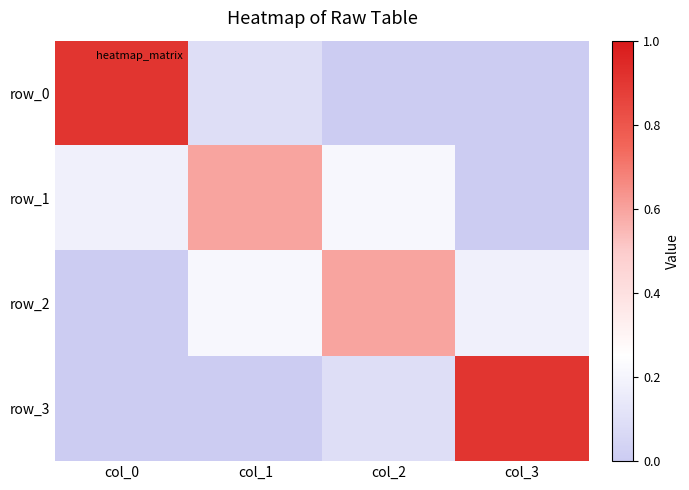

List the series in order of their peak value, highest first.

row_0, row_3, row_2, row_1